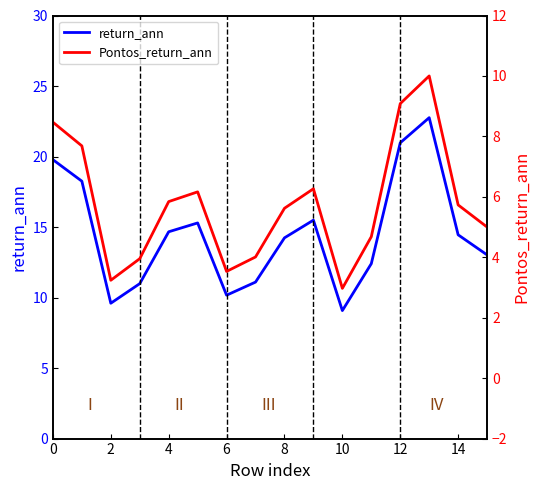

What is the difference between the maximum and minimum values in the return_ann series?

13.7